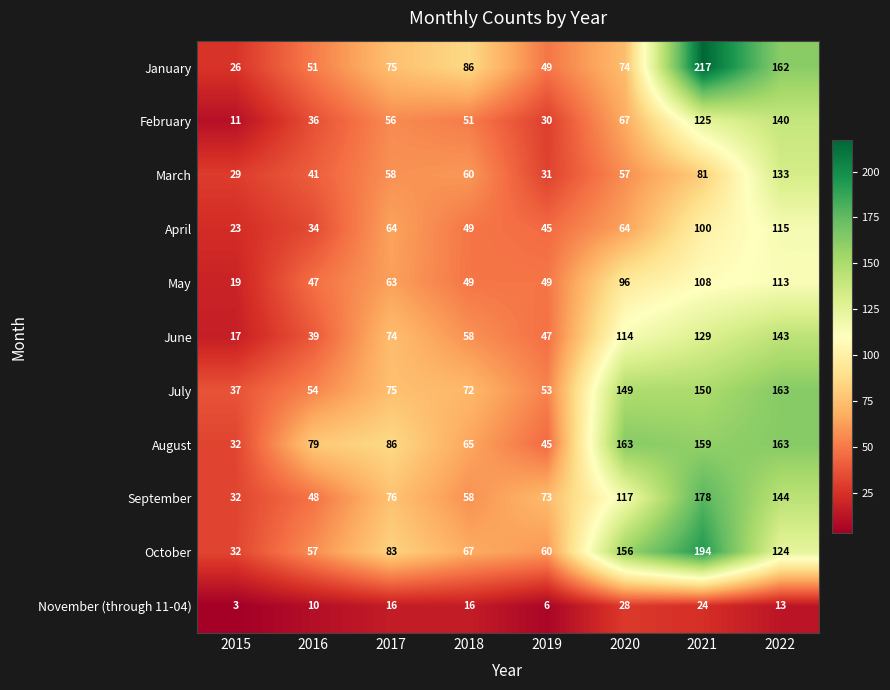

Is it true that February equals 36 at 2016?

True